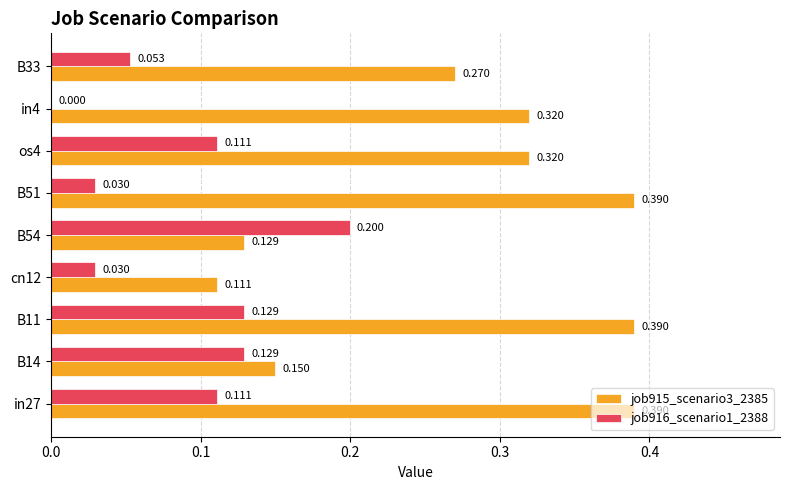

What are all the series names shown in the legend?

job915_scenario3_2385, job916_scenario1_2388